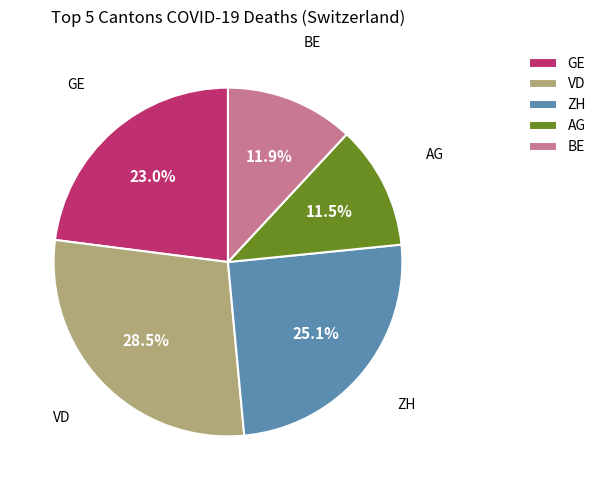

Between GE and ZH, which is larger?

ZH